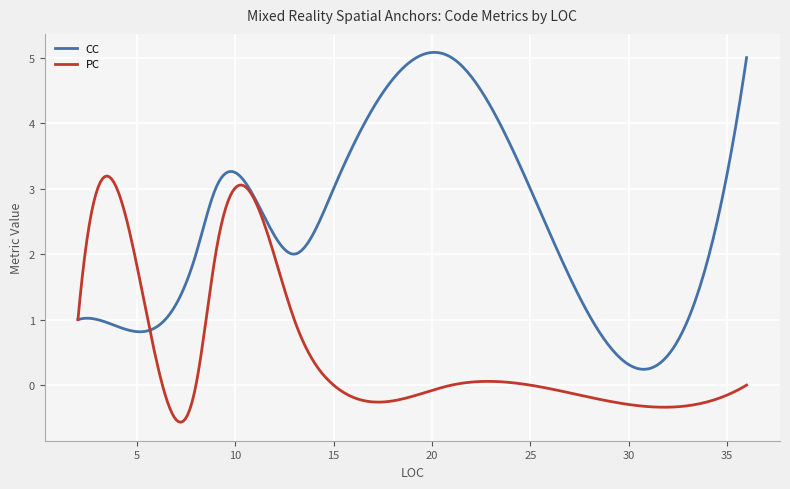

What is the highest value of the CC series?

5.1